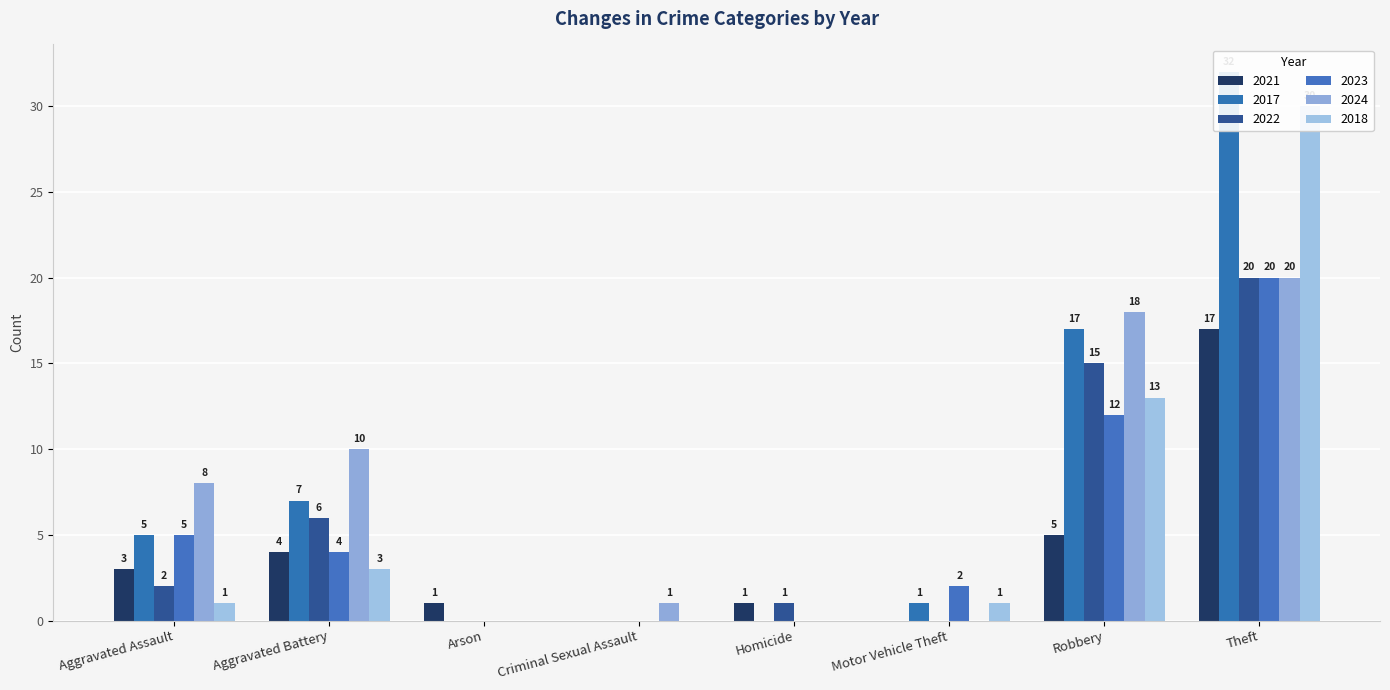

At how many categories does at least one series exceed 2?

4